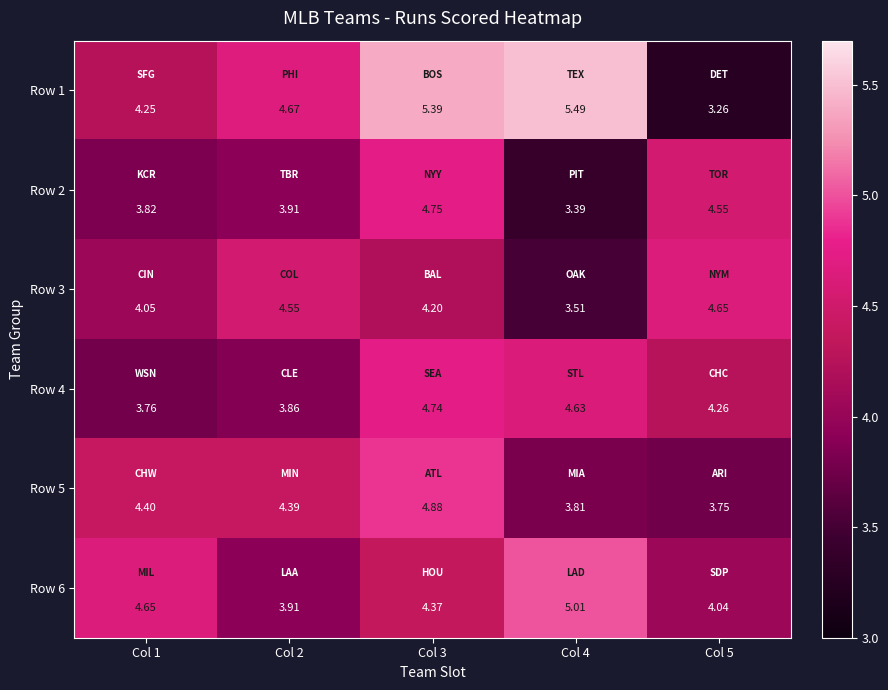

List the series in order of their peak value, lowest first.

Row 3, Row 4, Row 2, Row 5, Row 6, Row 1